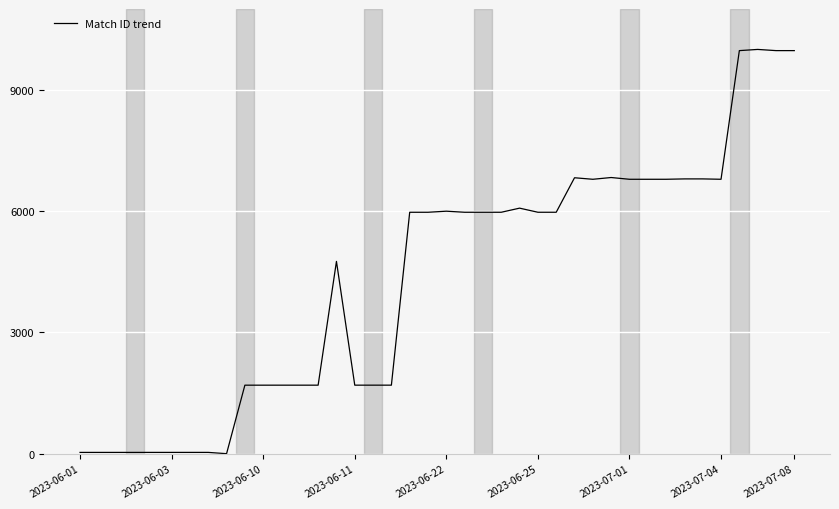

Is this an area chart (filled region under the line)?

No